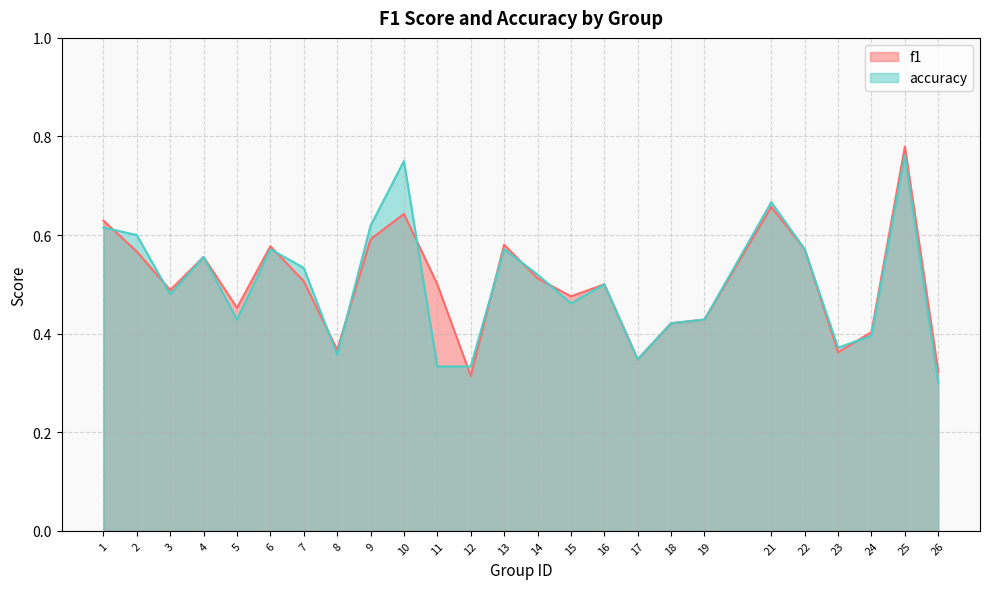

The f1 series shows 0.6 at 4. True or false?

True